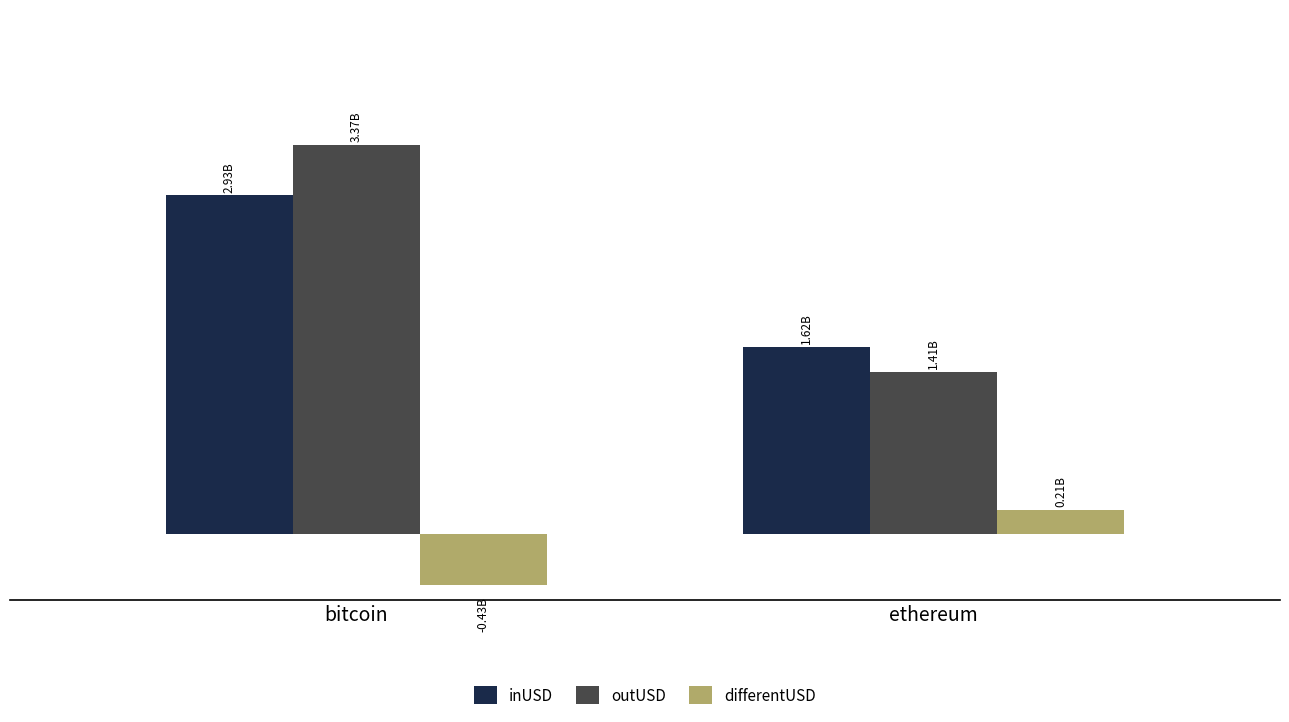

What are all the series names shown in the legend?

inUSD, outUSD, differentUSD